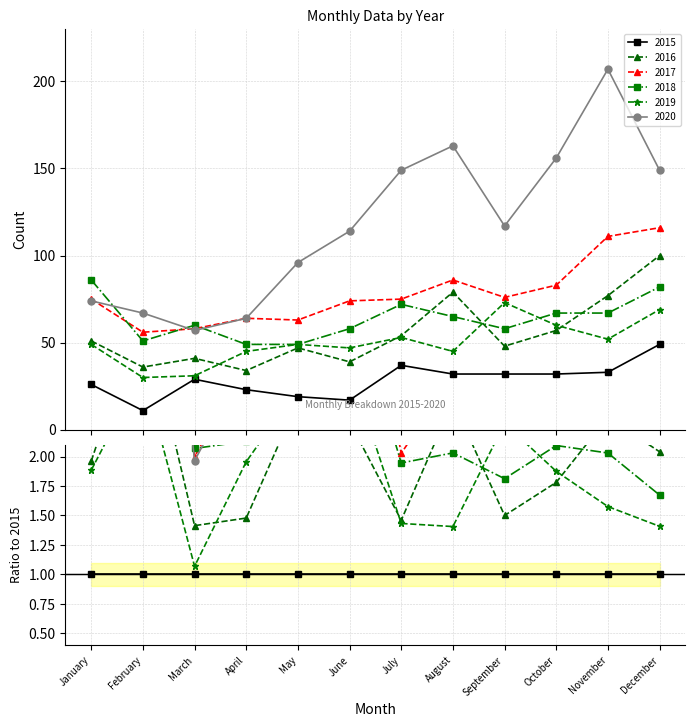

After their last crossing, which series has the higher values: 2019 or 2016?

2016